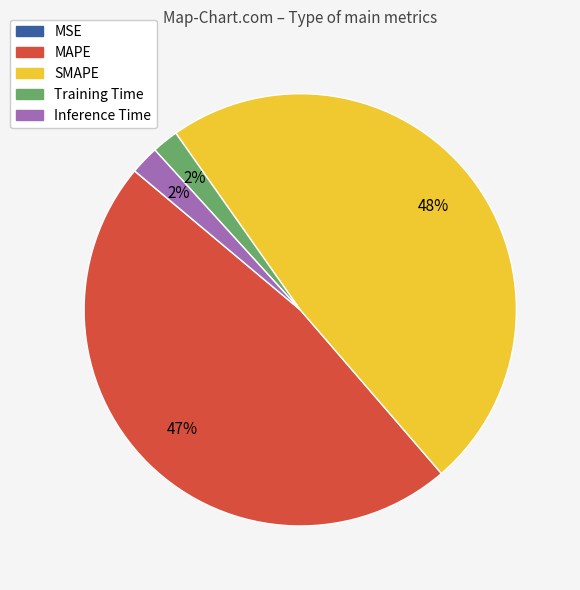

Which has a higher value, SMAPE or MAPE?

SMAPE